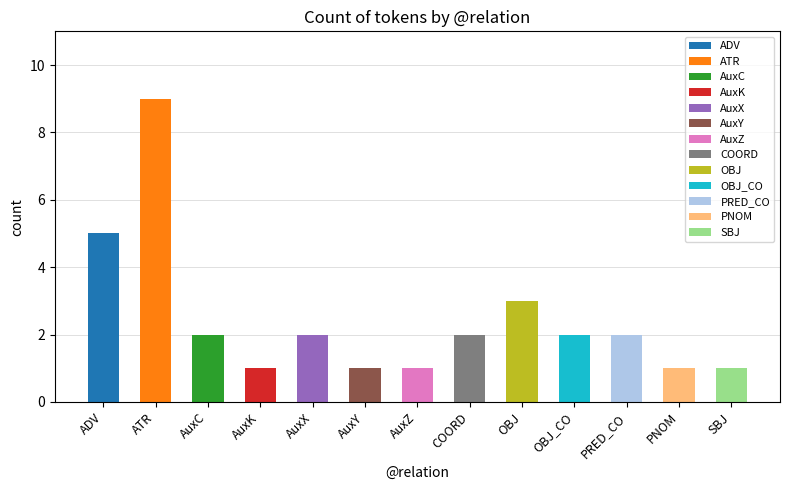

What is the sum of the values at OBJ_CO and AuxK?

3